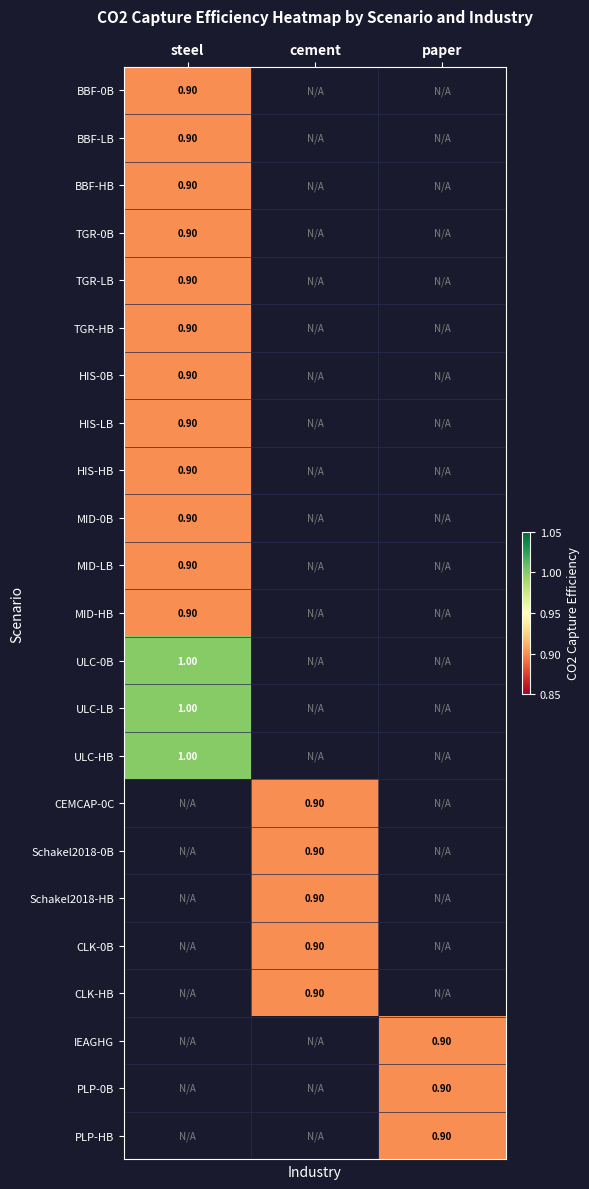

Rank the categories by BBF-LB value from highest to lowest.

steel, cement, paper